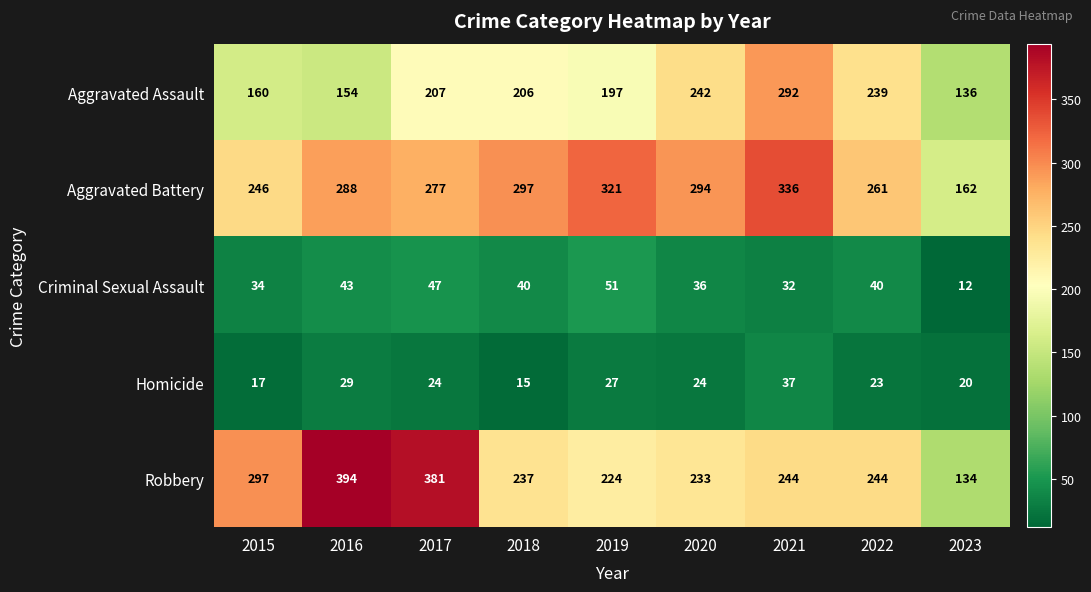

At how many categories does at least one series exceed 233?

8